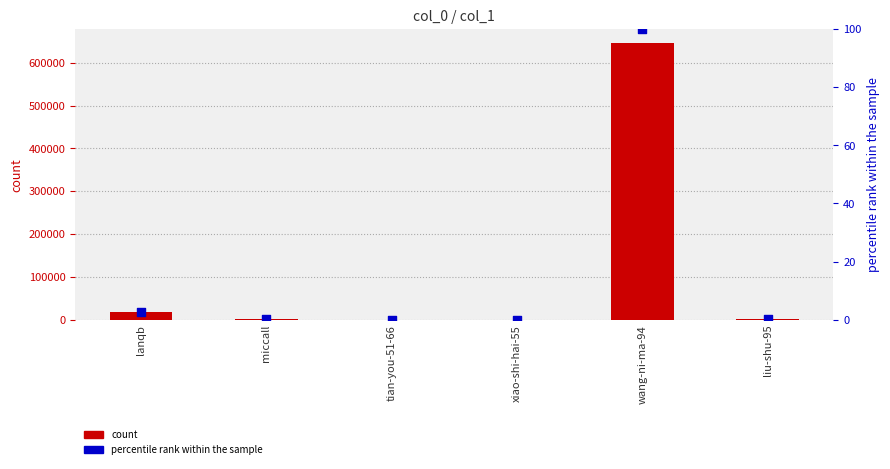

Which series reaches the minimum Y coordinate?

percentile rank within the sample